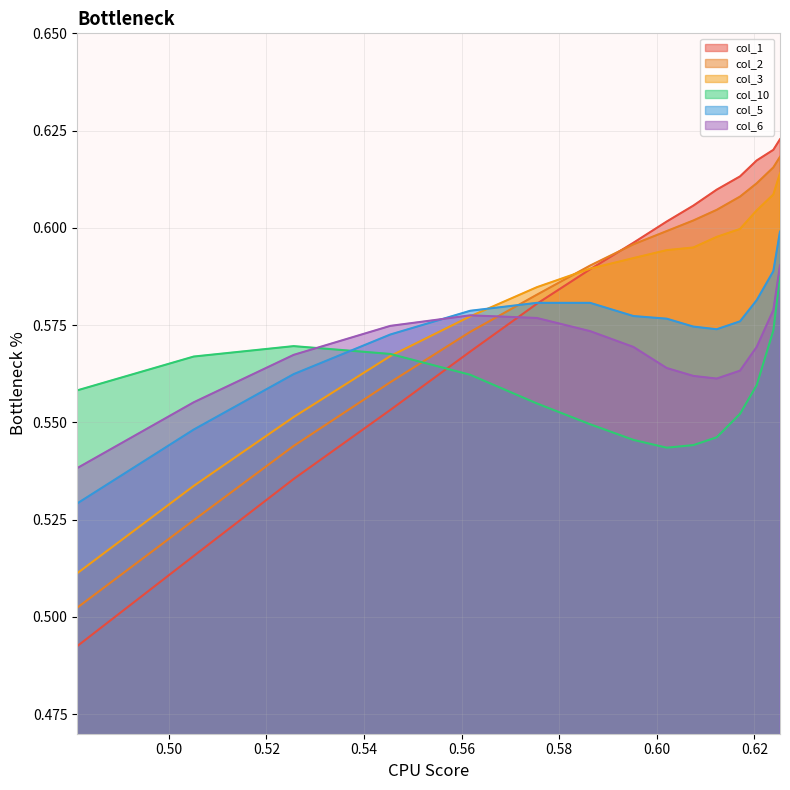

Which series has the widest spread of values?

col_1